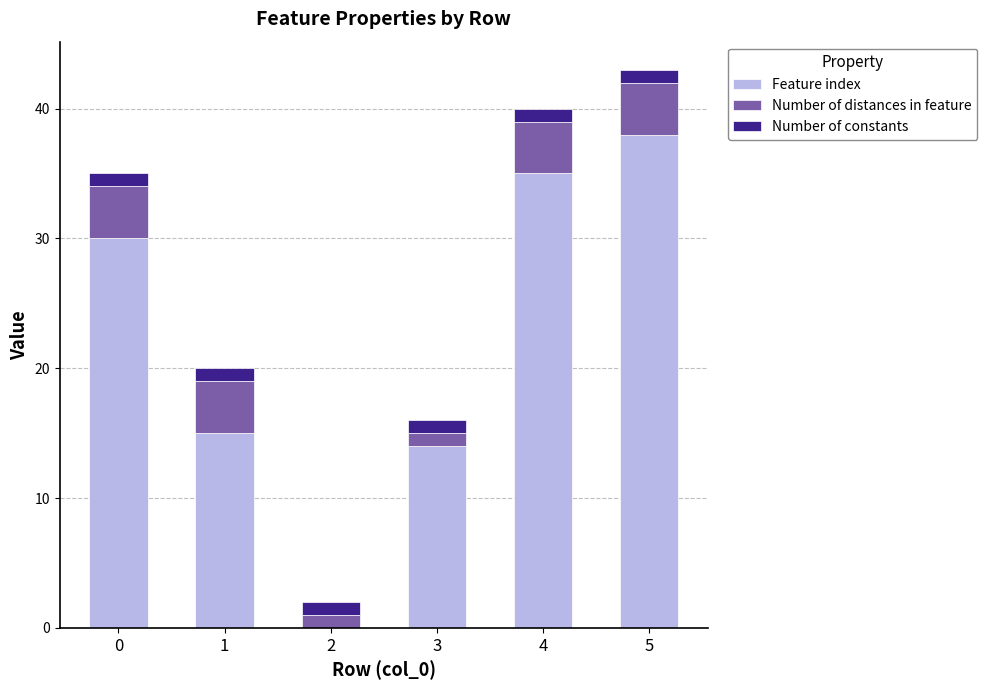

The Feature index series shows 23 at 2. True or false?

False